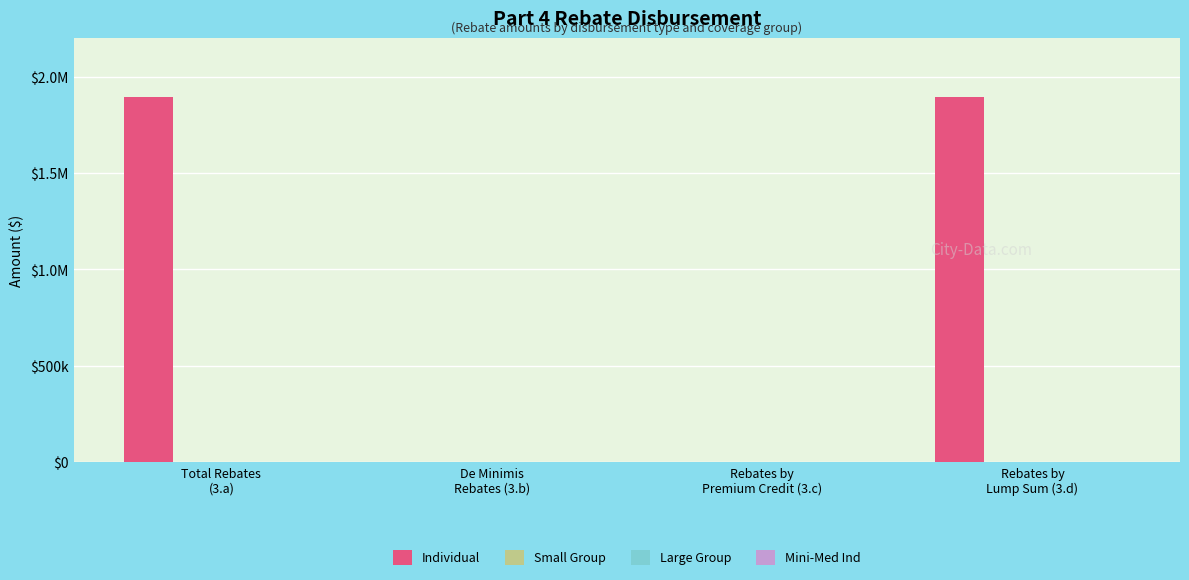

Are the bars horizontal?

No